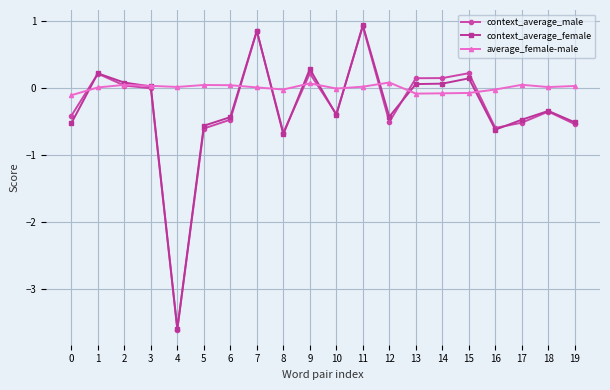

What is the smallest value displayed?

-3.6